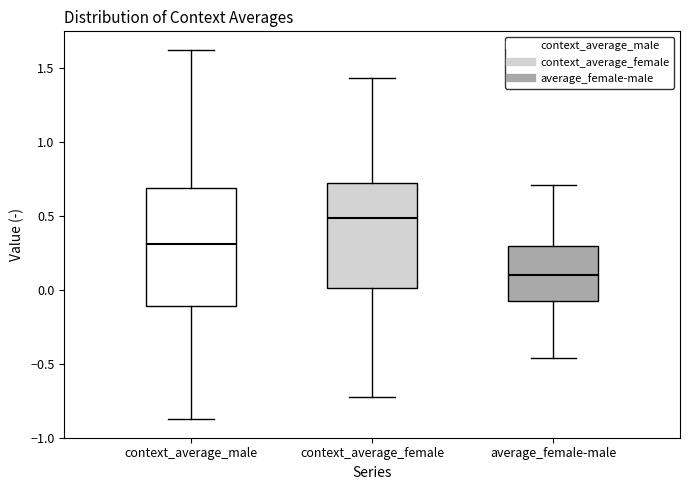

Reading left to right, read every box against the y-axis: the position of its median line, the range the box covers, and the ends of its whiskers. The values are not printed on the chart, so give them approximately, as read against the axis.

context_average_male: median 0.30, box -0.10 to 0.70, whiskers -0.90 to 1.60
context_average_female: median 0.50, box 0.00 to 0.70, whiskers -0.75 to 1.45
average_female-male: median 0.10, box -0.10 to 0.30, whiskers -0.45 to 0.70